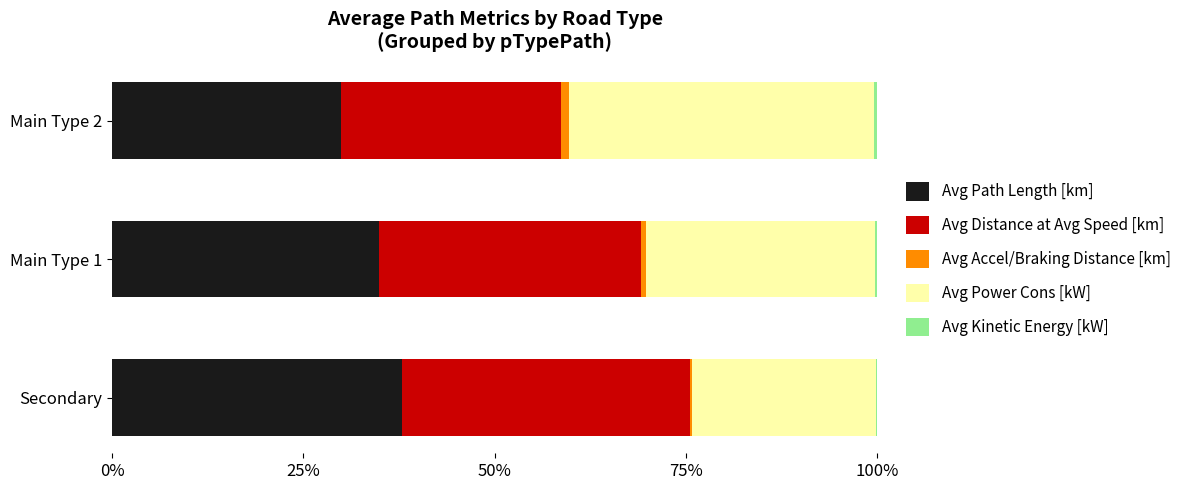

What is the maximum value for Avg Path Length [km]?

37.9